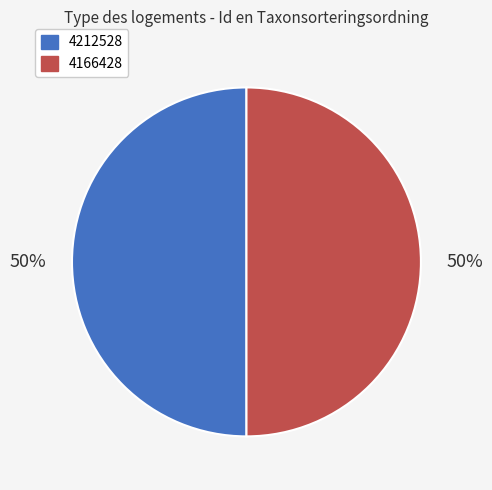

Is it true that 4212528 is 44% of the pie?

False